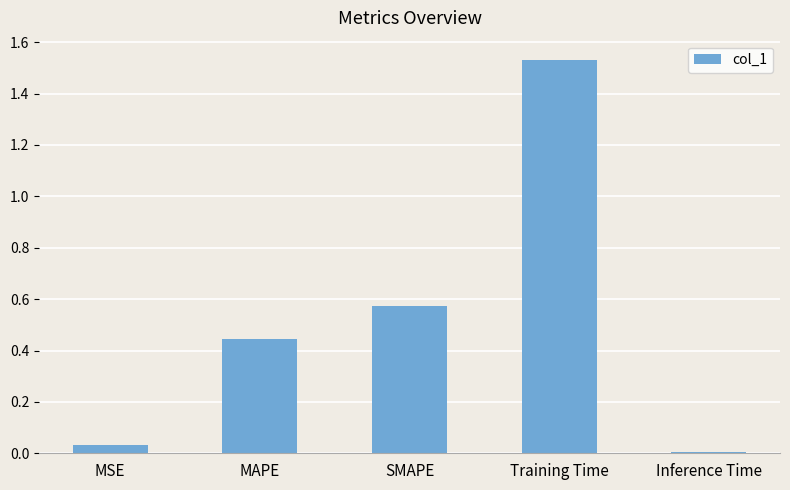

The chart shows a value of 0.0 at Inference Time. True or false?

True